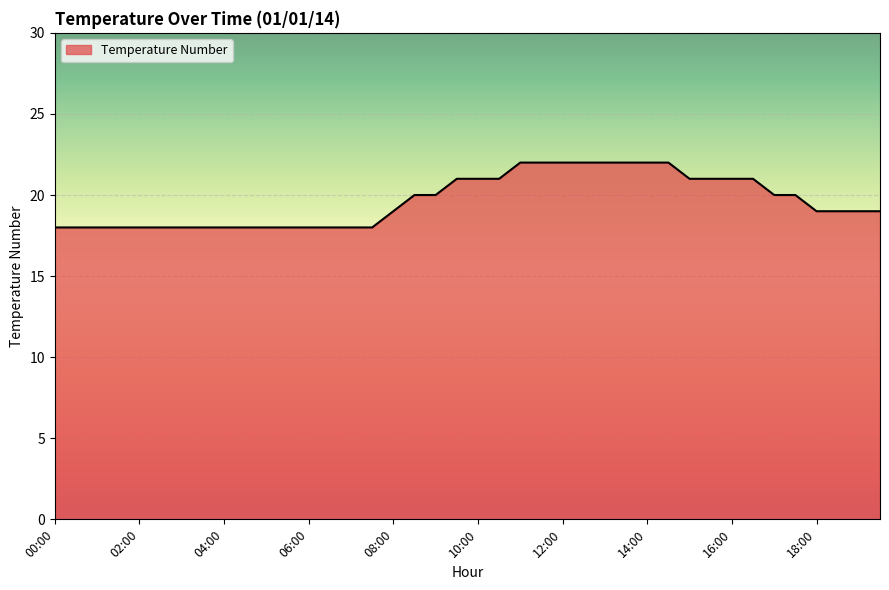

How many values are between 18 and 21?

32